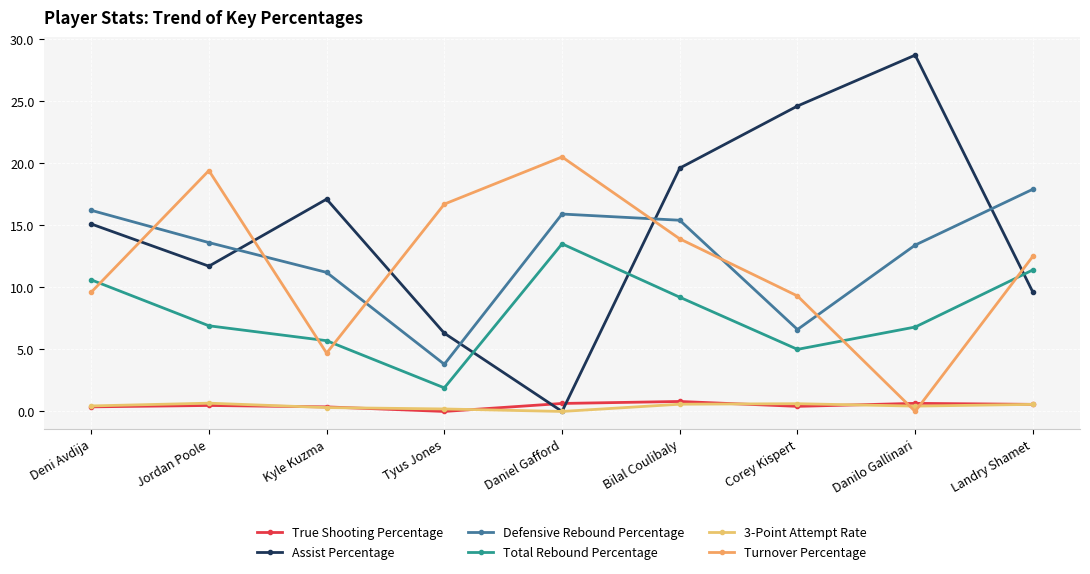

What is the label of the 3rd point from the right?

Corey Kispert